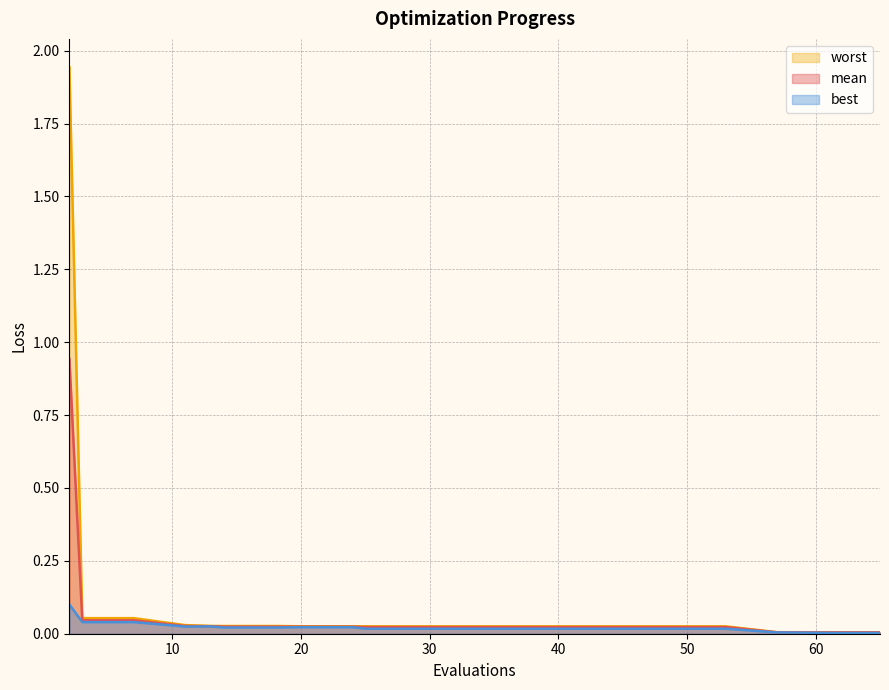

True or false: mean and best cross at least once.

False